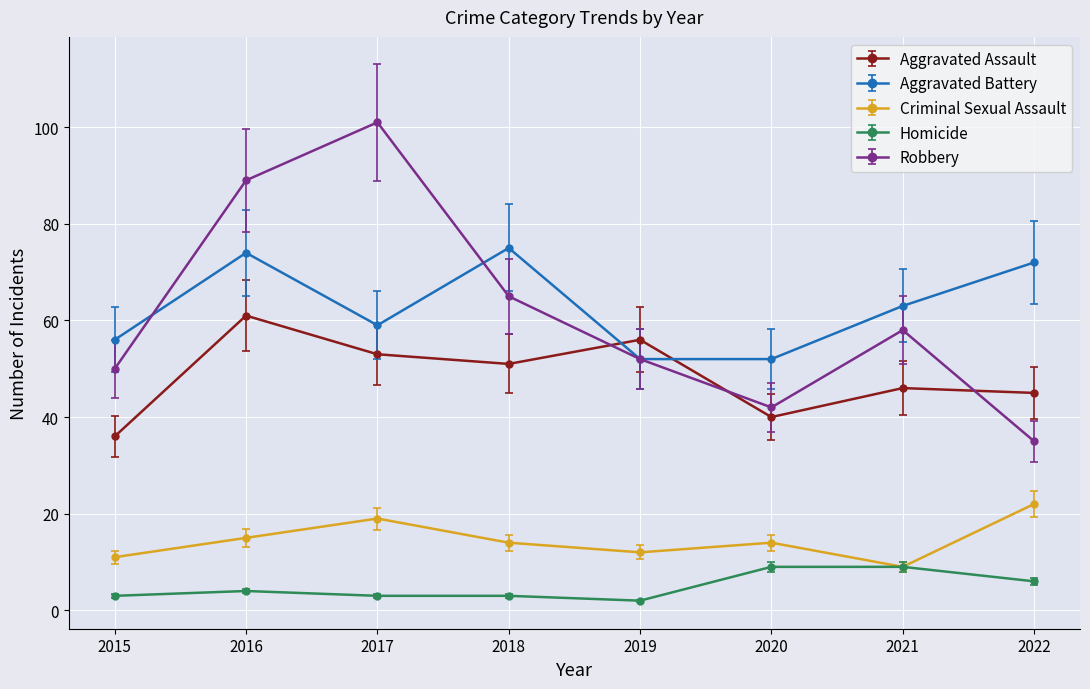

What is the value of the Aggravated Battery point at the 5th from the left?

52